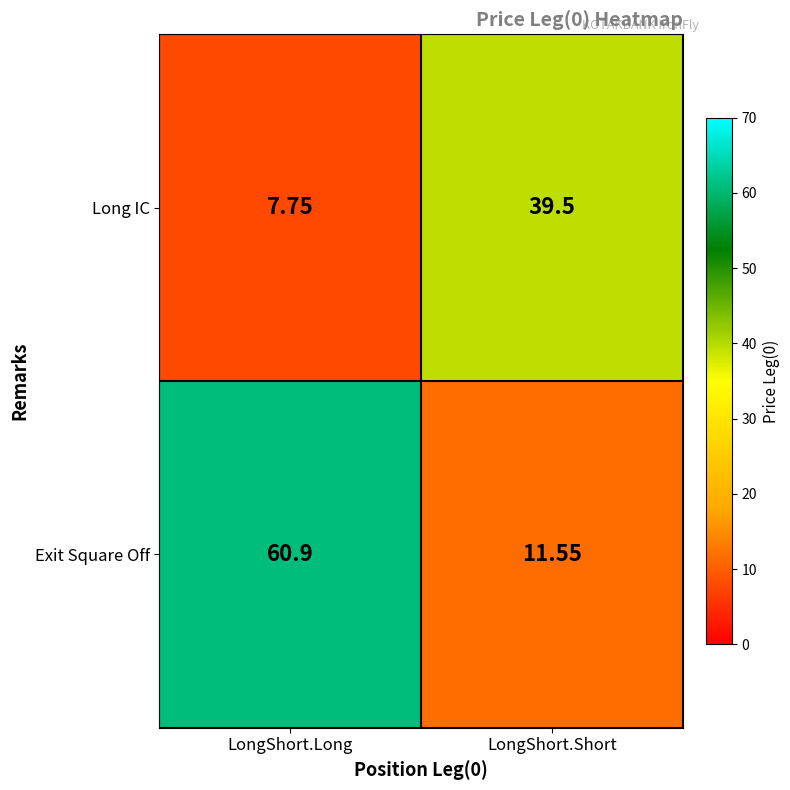

At which category is the sum across all series the highest?

LongShort.Long